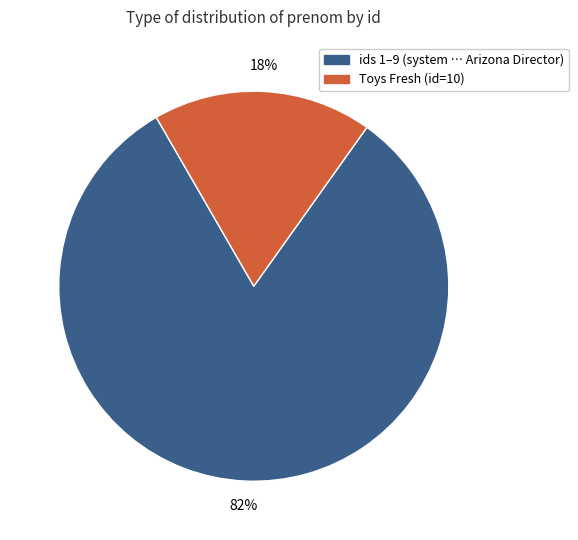

To the nearest percent, what is the difference between the largest and smallest slice percentages?

64%